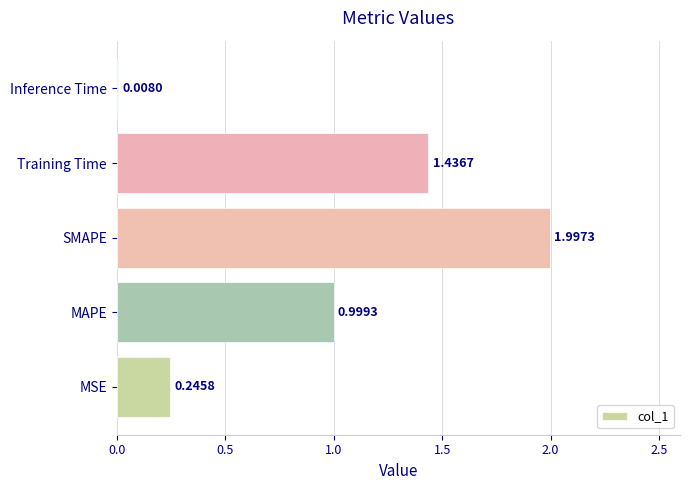

At which category does the chart reach its peak across all series?

SMAPE